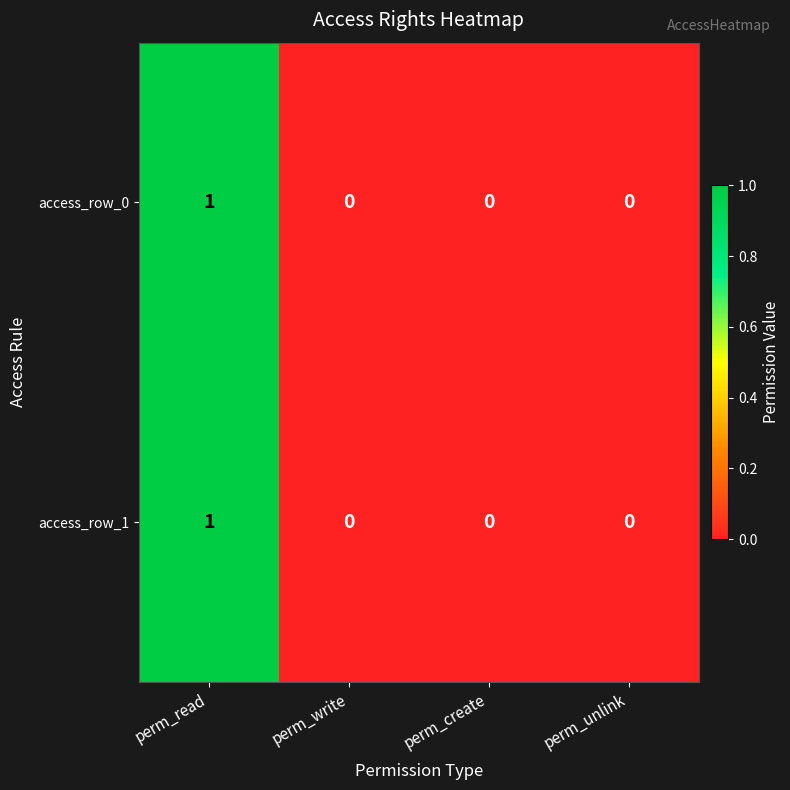

At which category is the sum across all series the highest?

perm_read